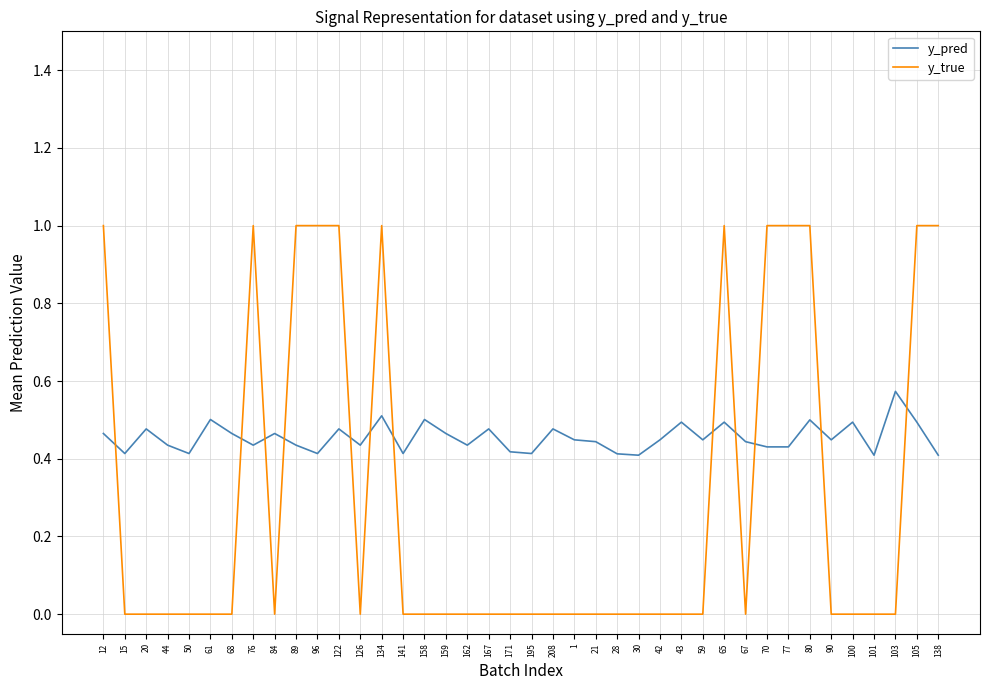

Is the value of y_true at 61 greater than the value of y_pred at 42?

No